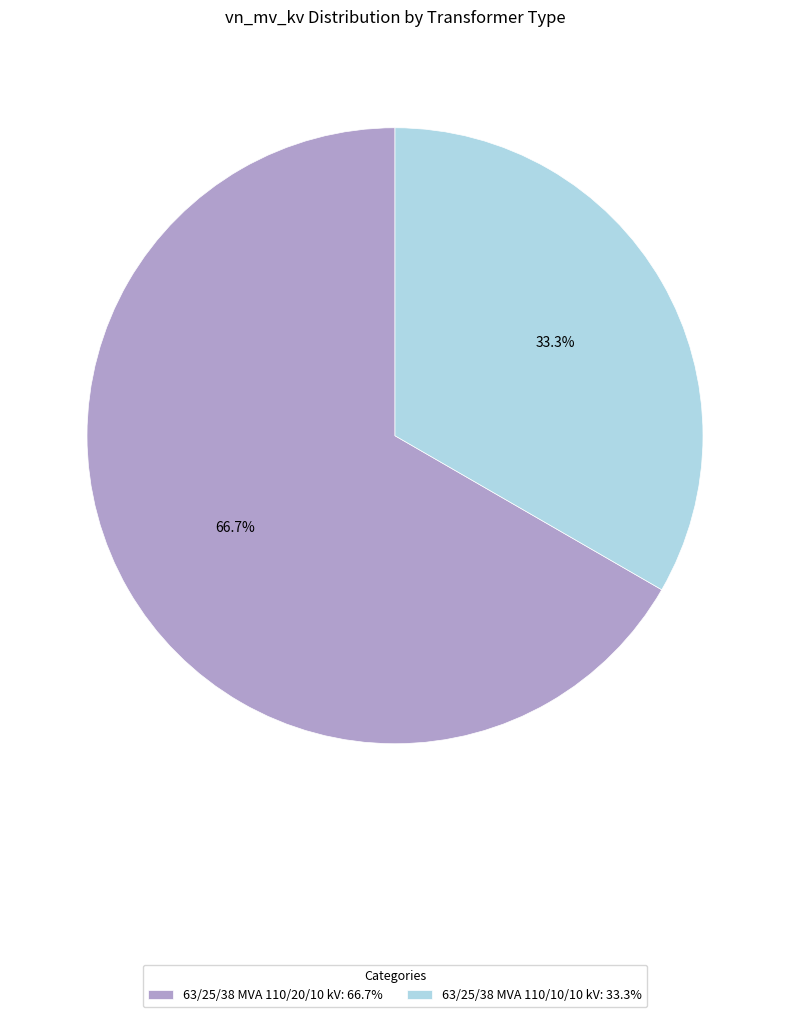

How many segments does this pie chart have?

2